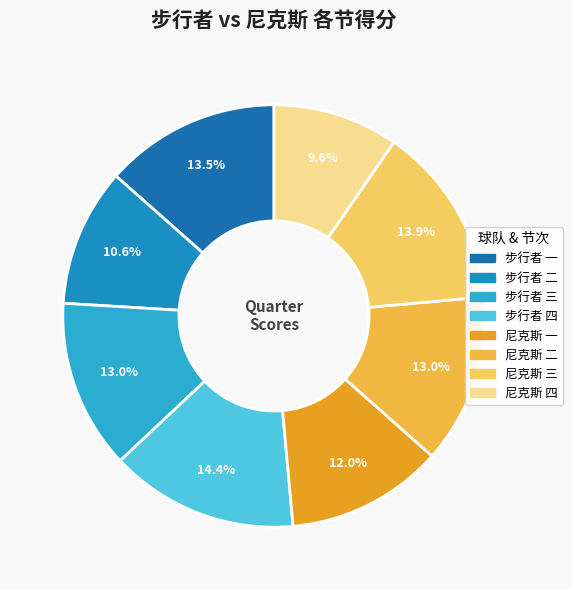

Is there any slice that represents more than half of the pie?

No